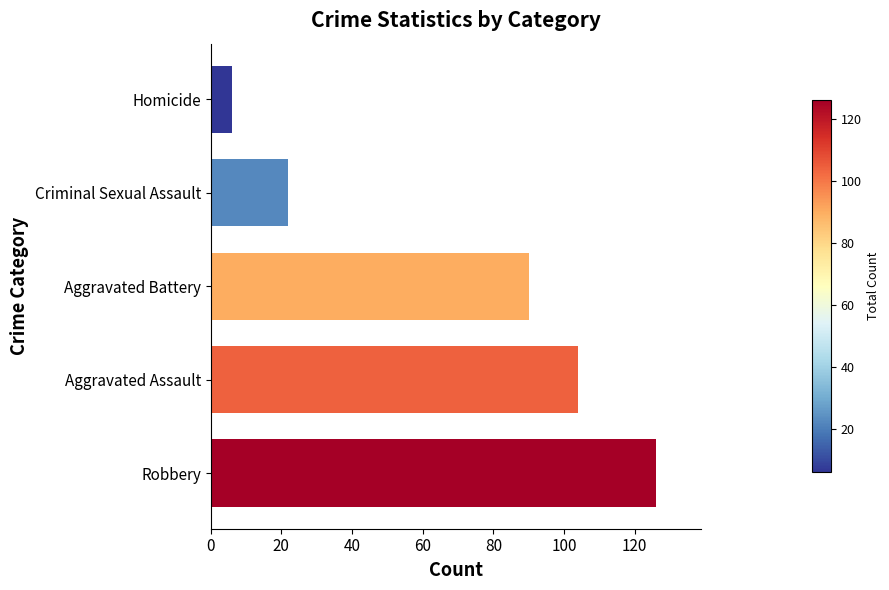

Is it true that the value at Robbery is 126?

True